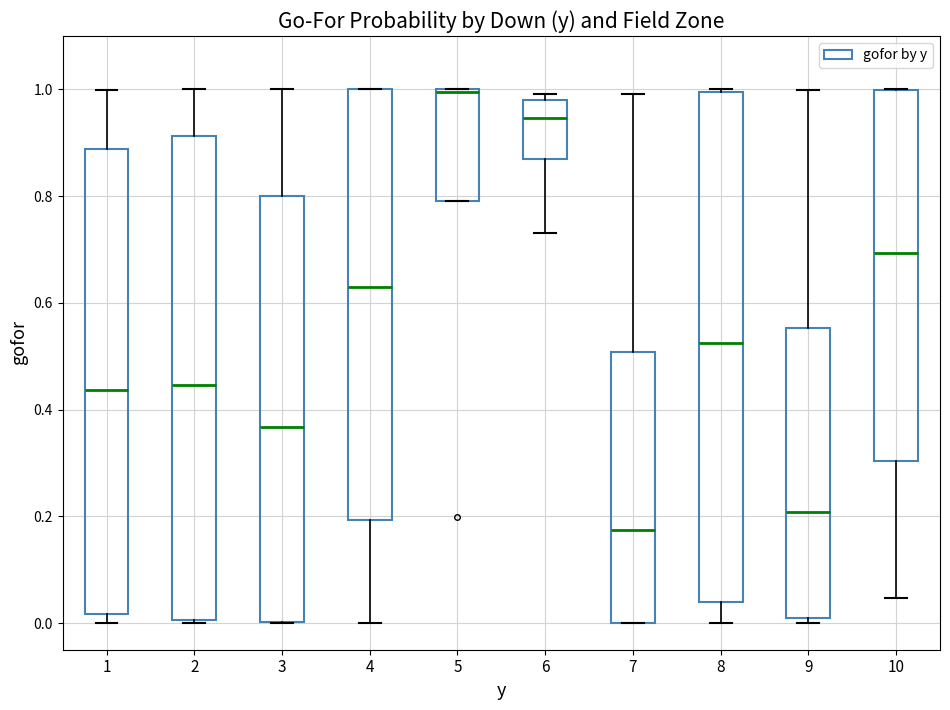

Which box has the lowest median line?

7